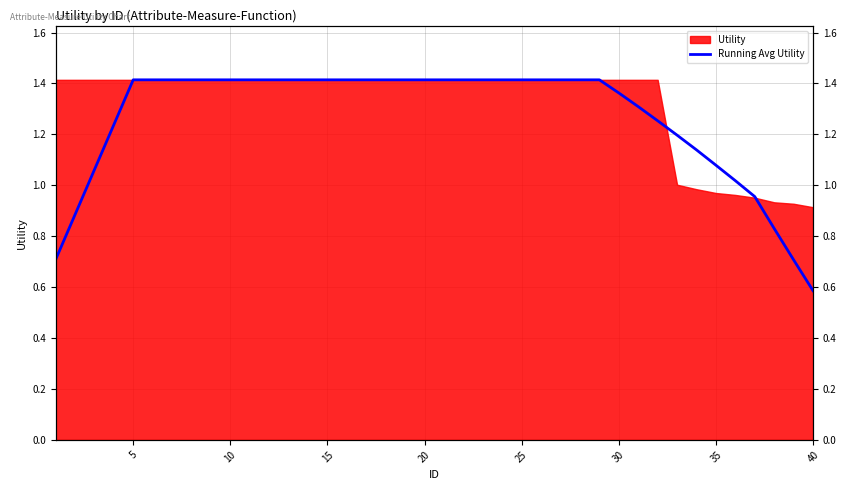

What is the difference between the maximum and minimum values?

0.8